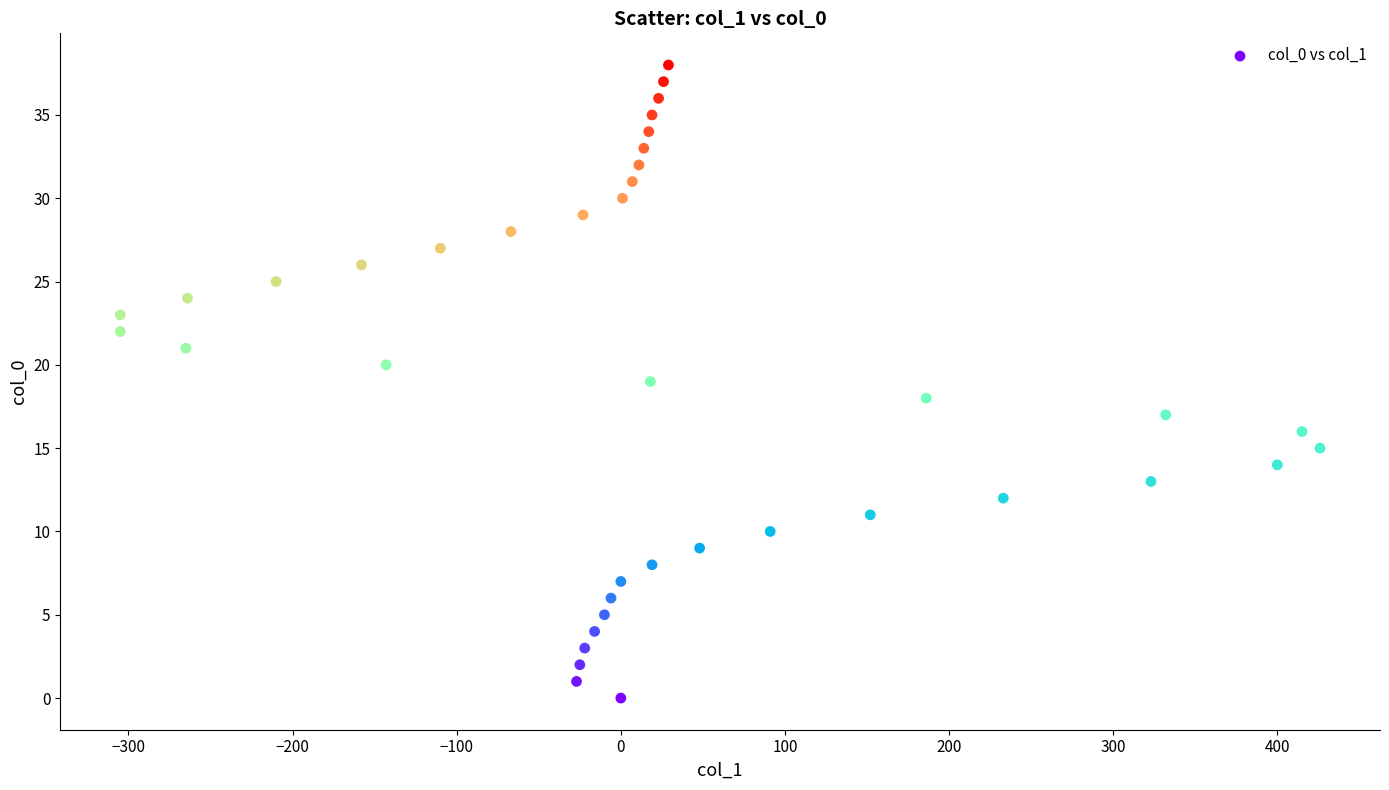

What is the range of X values (max minus min)?

731